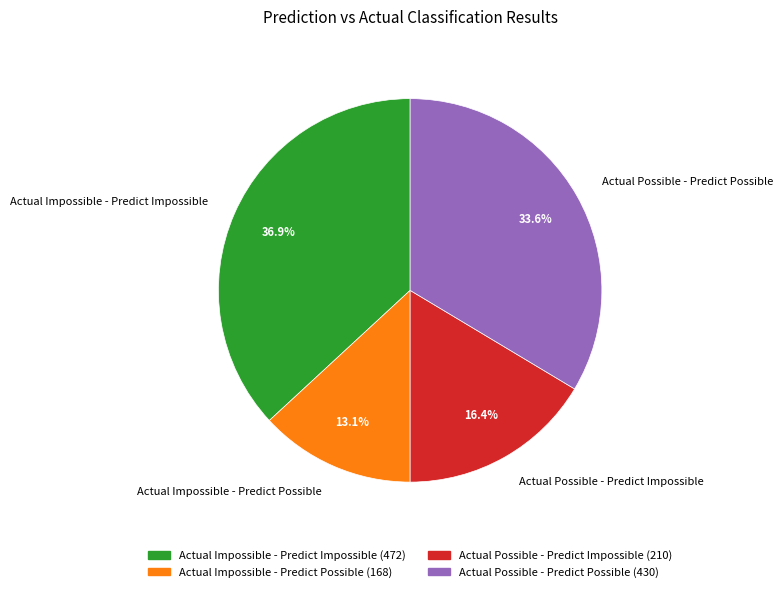

How many slices are in this pie chart?

4